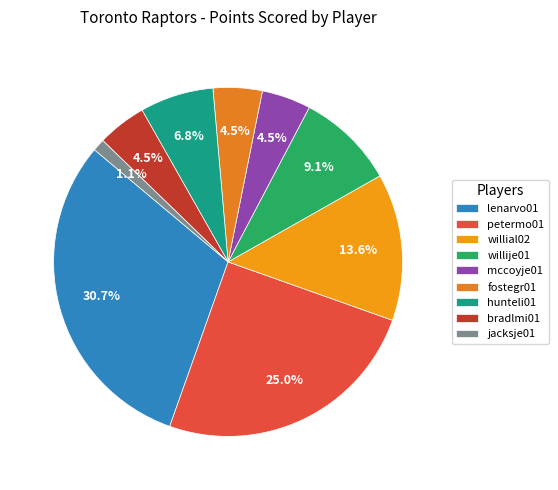

Does petermo01 represent more than half of the total?

No